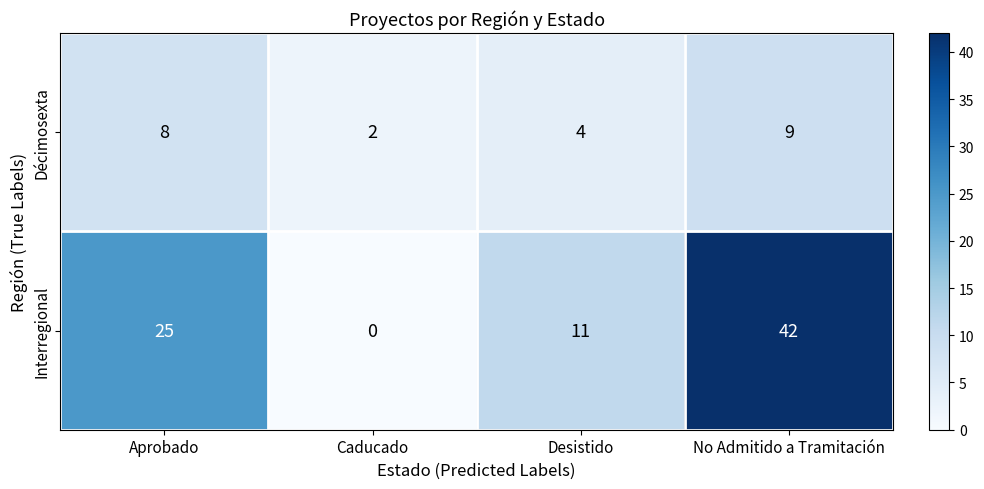

What is the difference between the highest and lowest values at Caducado?

2